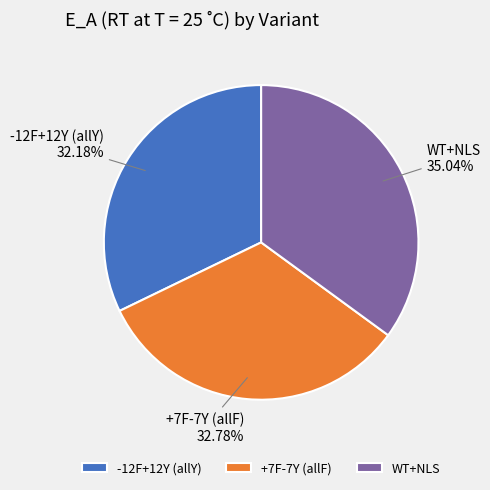

What is the ratio of the value at +7F-7Y (allF) to the value at -12F+12Y (allY)?

1.0